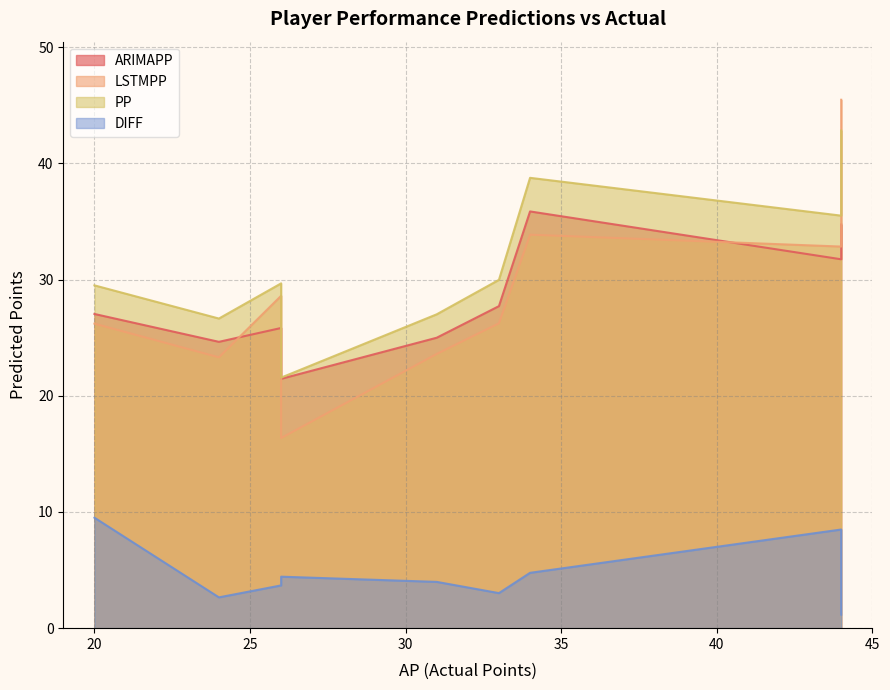

The LSTMPP series shows 26.2 at Iwobi. True or false?

True